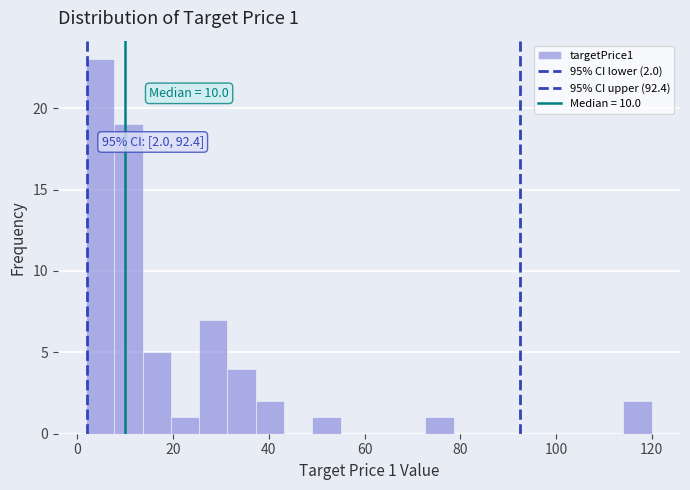

Around what value on the x-axis is the tallest bar? Give the approximate position of its centre, as read against the axis.

4